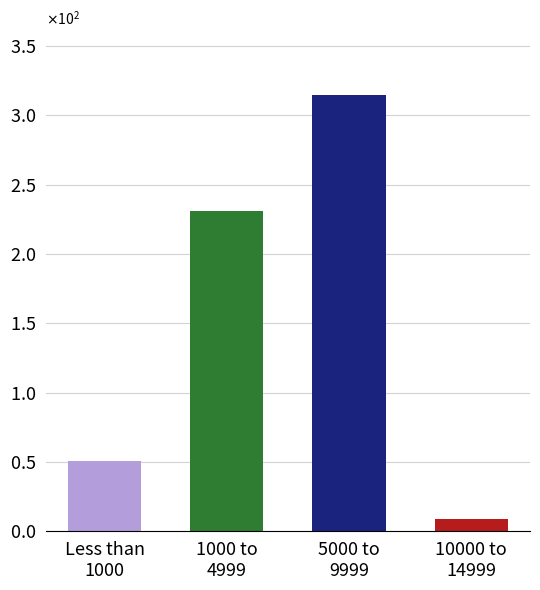

Rank the categories by value from highest to lowest.

5000 to
9999, 1000 to
4999, Less than
1000, 10000 to
14999